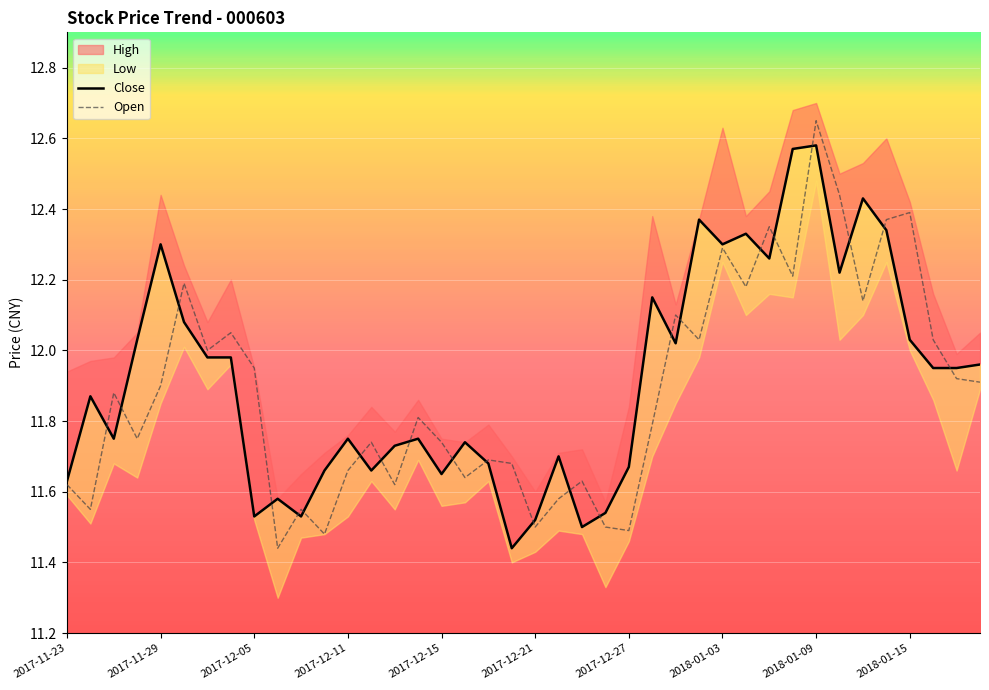

The Open series shows 11.5 at 2017-12-21. True or false?

True